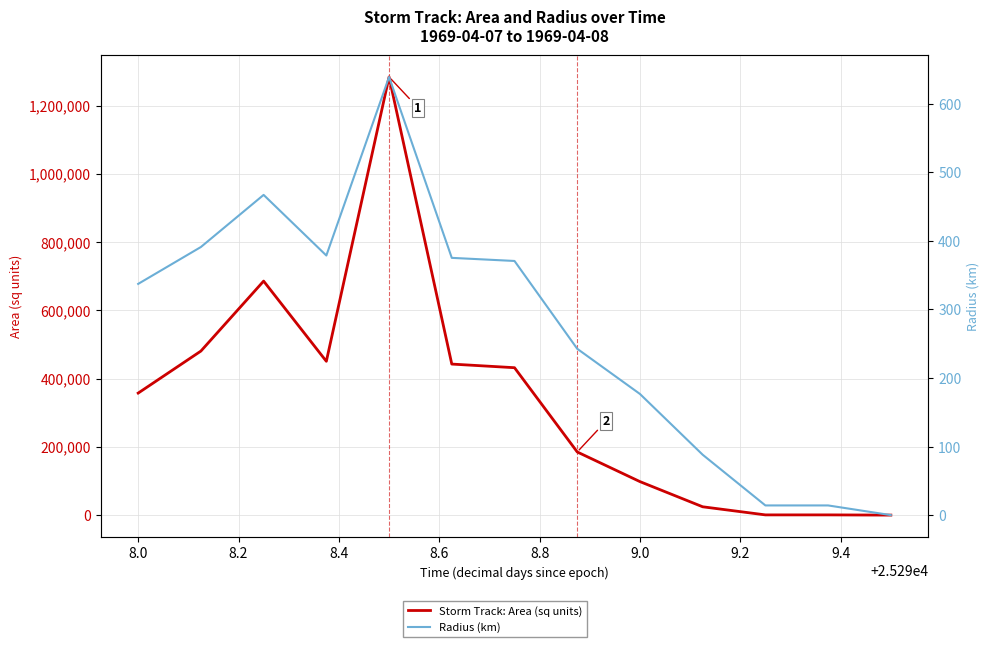

What are all the series names shown in the legend?

Storm Track: Area (sq units), Radius (km)